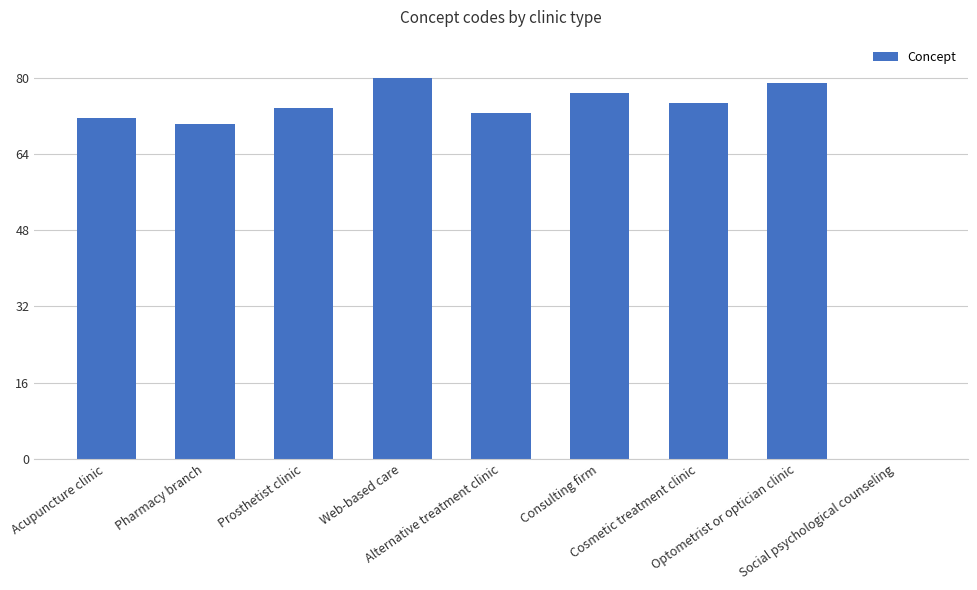

What is the difference between the values at Prosthetist clinic and Pharmacy branch?

3.2